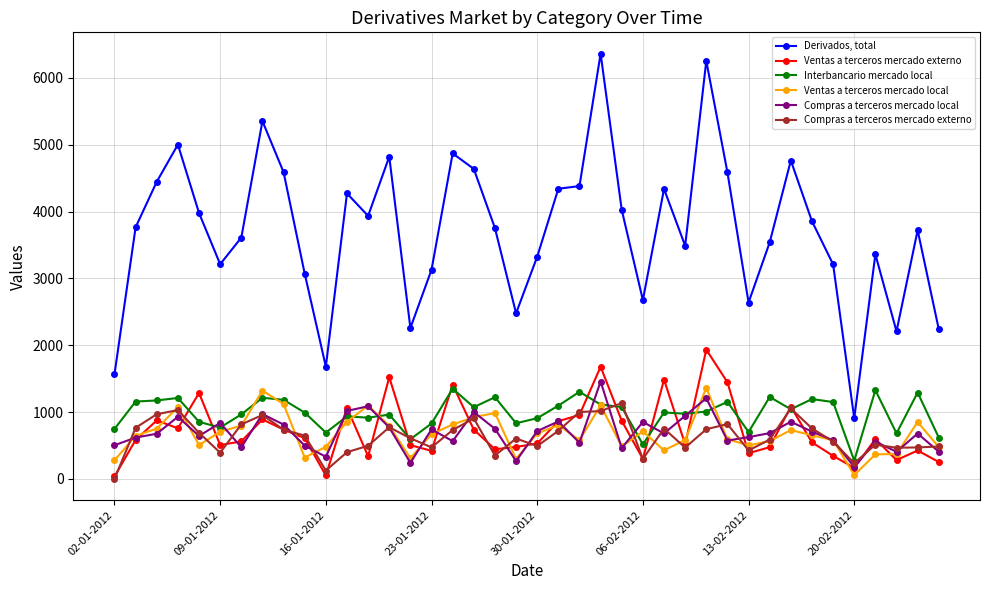

What is the minimum value for Ventas a terceros mercado externo?

36